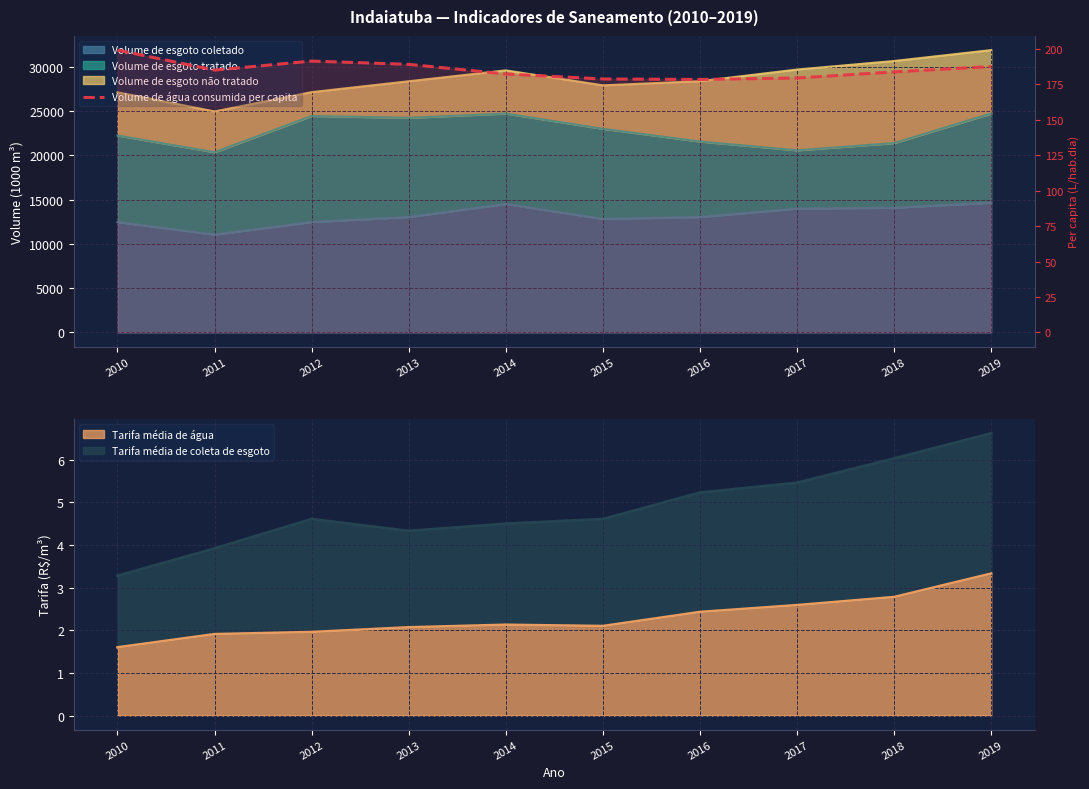

True or false: the data shows 179.5 at 2017.

True